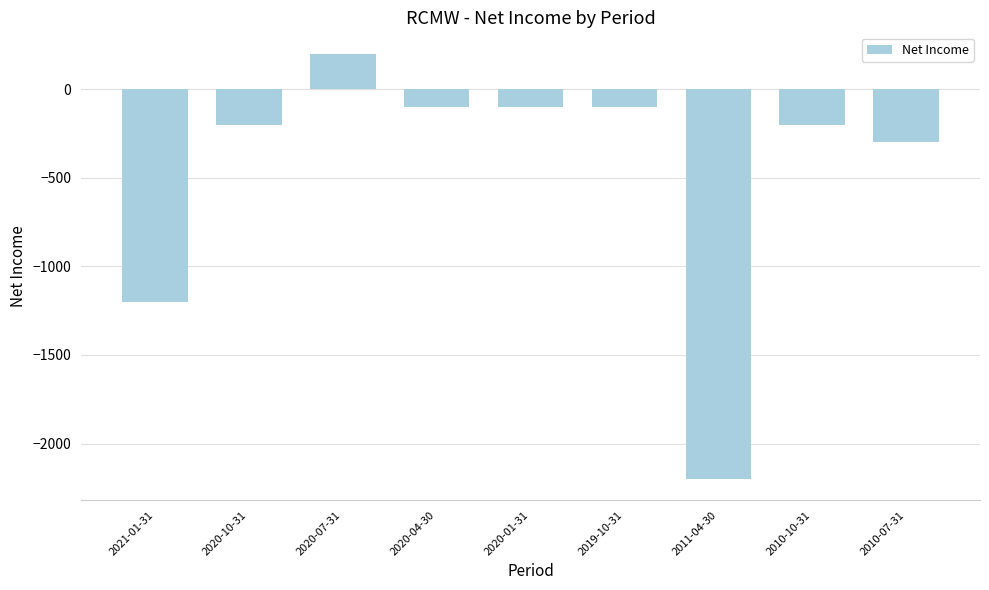

What is the change in value from 2020-01-31 to 2011-04-30?

-2100